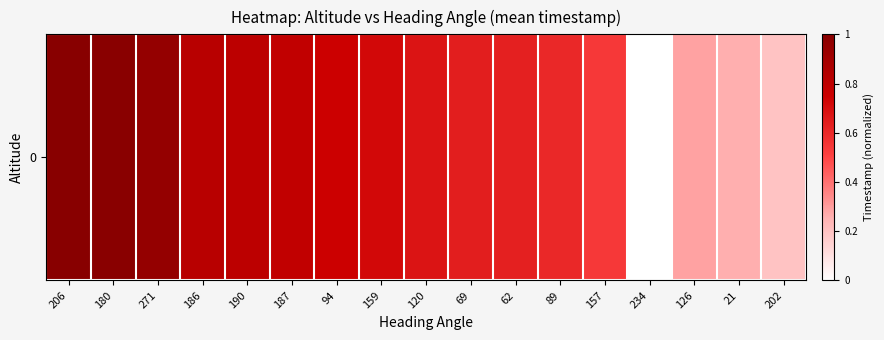

Rank the categories by value from lowest to highest.

234, 202, 21, 126, 157, 89, 62, 69, 120, 159, 94, 187, 190, 186, 271, 180, 206